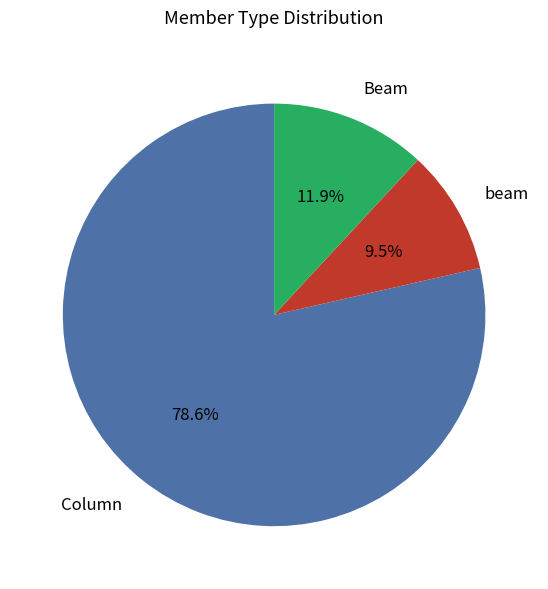

The Beam slice represents 1% of the pie. True or false?

False